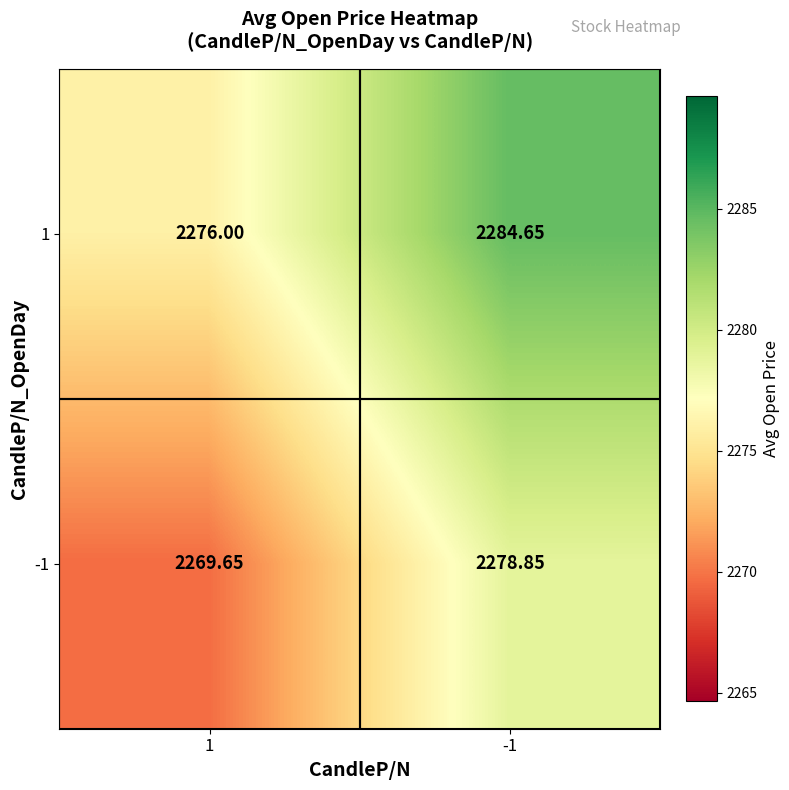

Between 1 and -1, which is larger?

-1